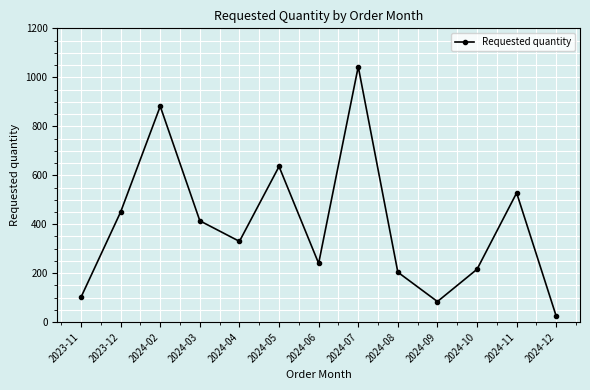

Which label corresponds to the smallest value in the chart?

2024-12